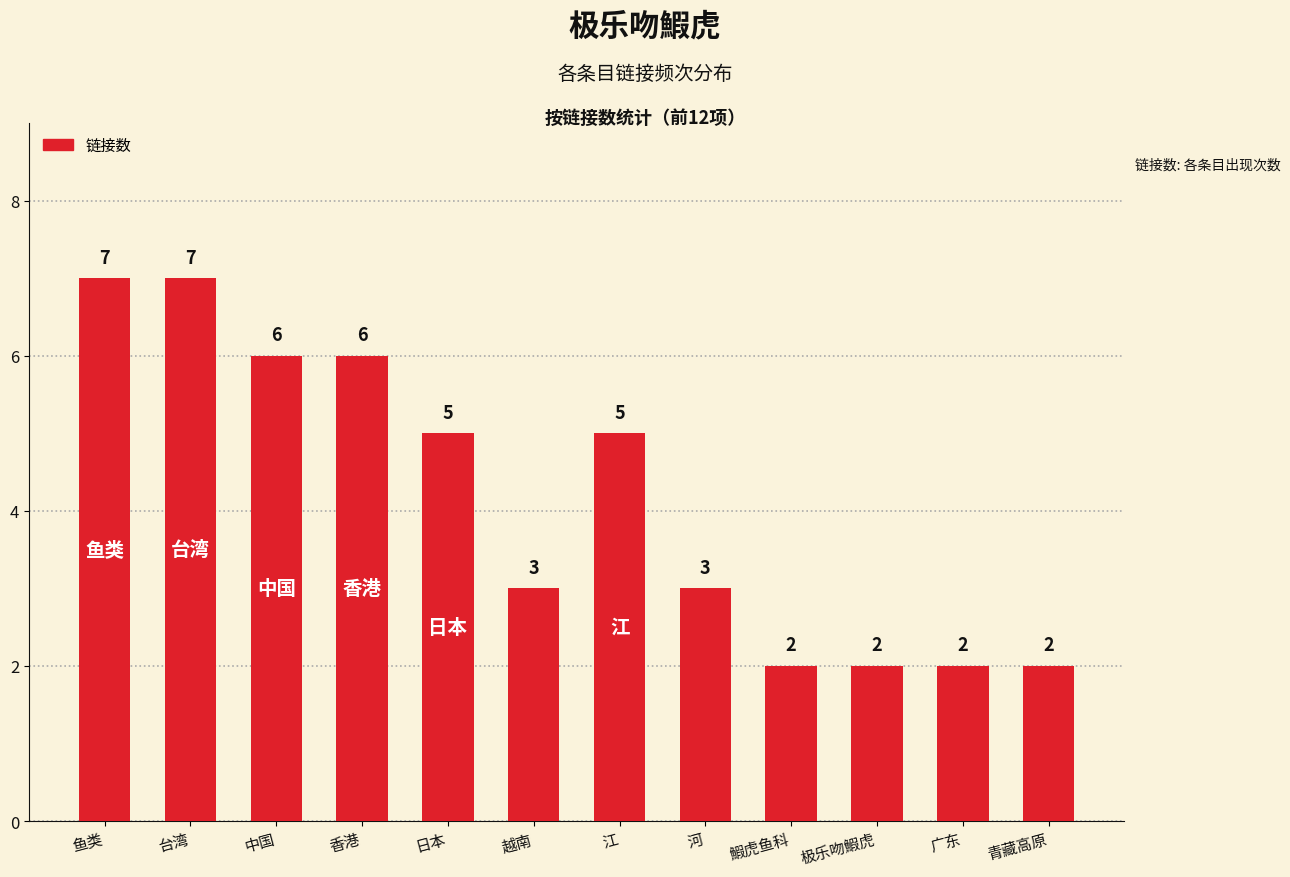

What is the label of the 5th bar from the right?

河